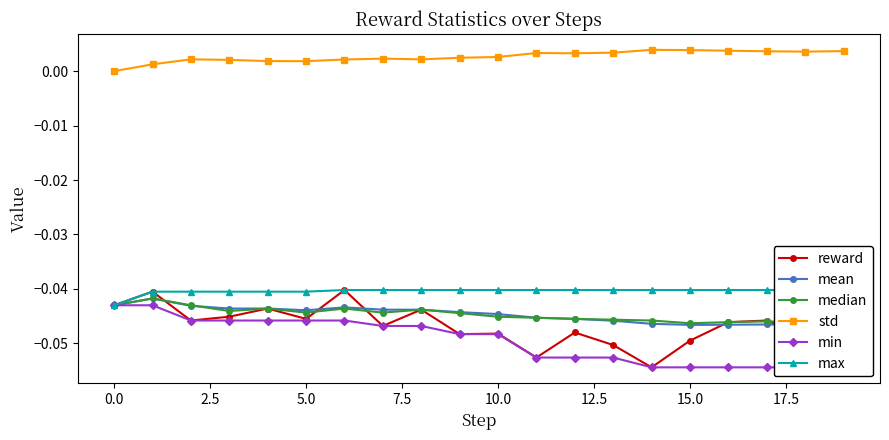

True or false: median has more than 1 interior local peaks.

True